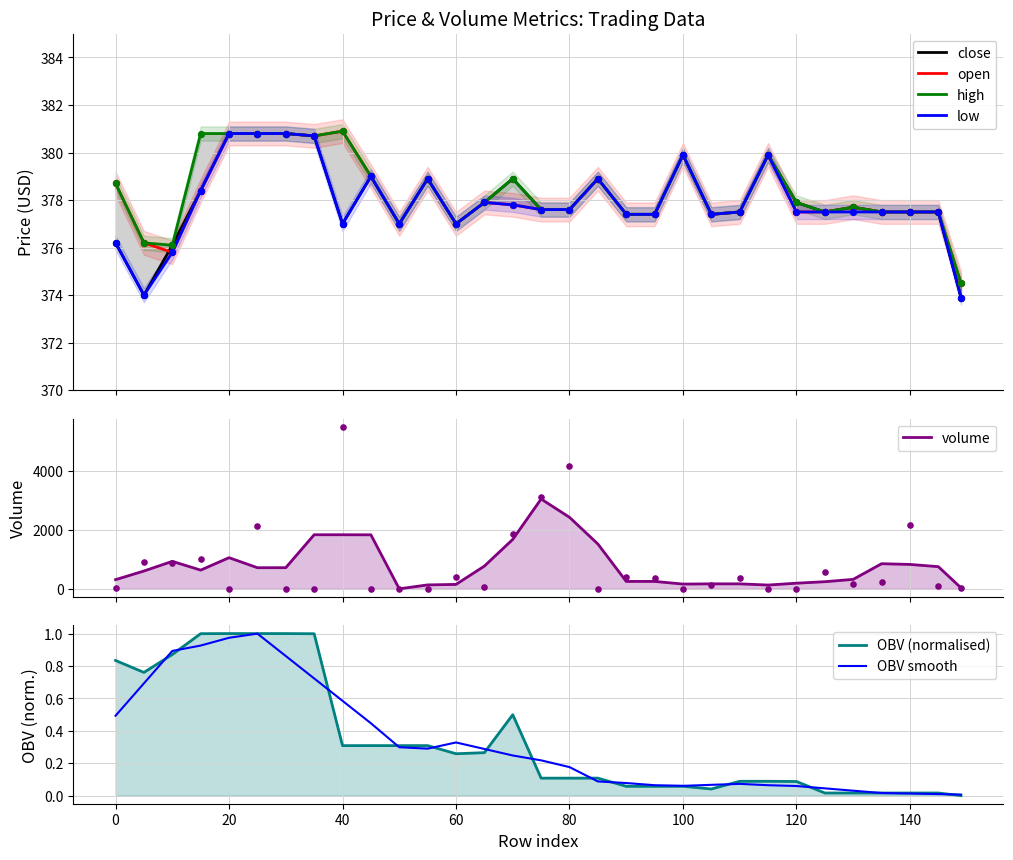

Which series has the largest total across all categories?

high